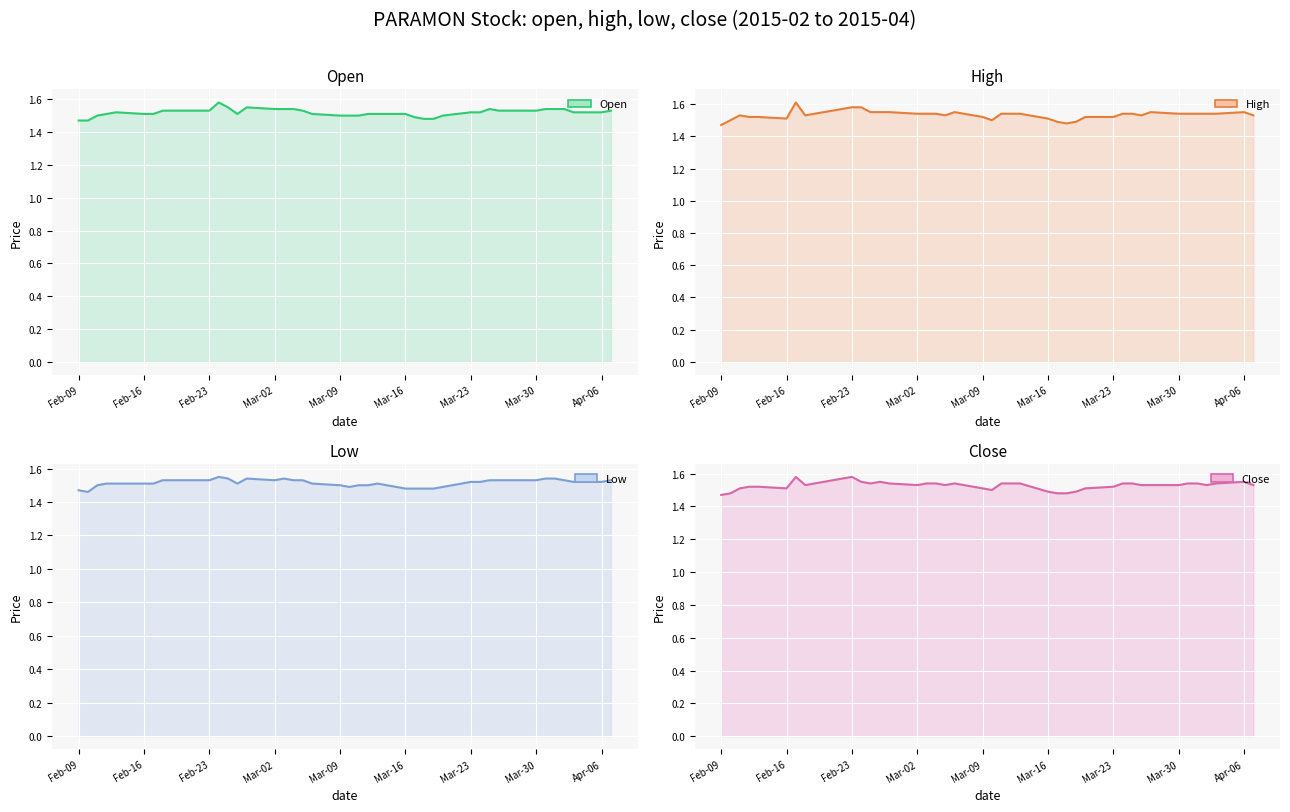

How many data points does each series have?

40